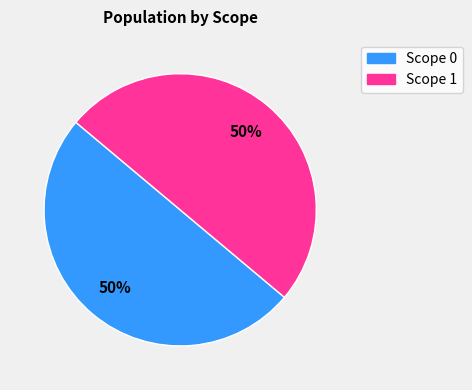

Is it true that Scope 1 is 64% of the pie?

False